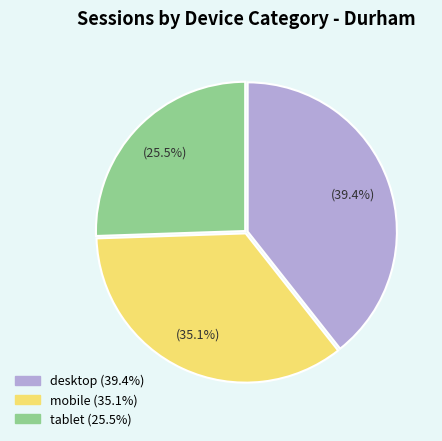

To the nearest percent, what is the combined percentage of mobile and tablet?

61%